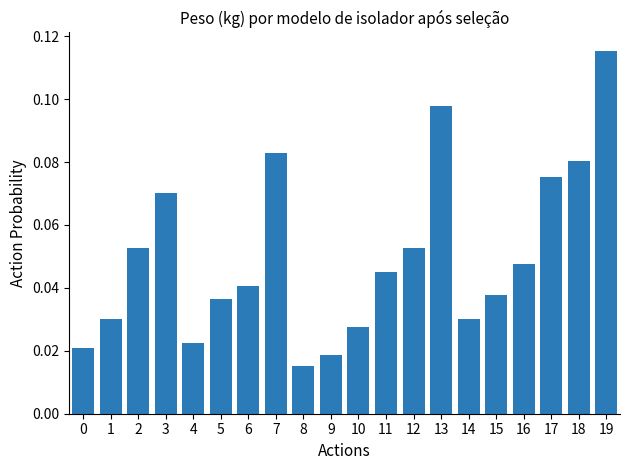

Between 18 and 6, which is larger?

18